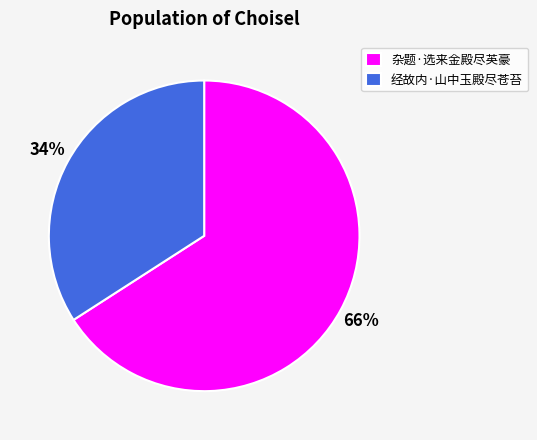

Do 经故内·山中玉殿尽苍苔 and 杂题·选来金殿尽英豪 together represent more than half of the pie?

Yes